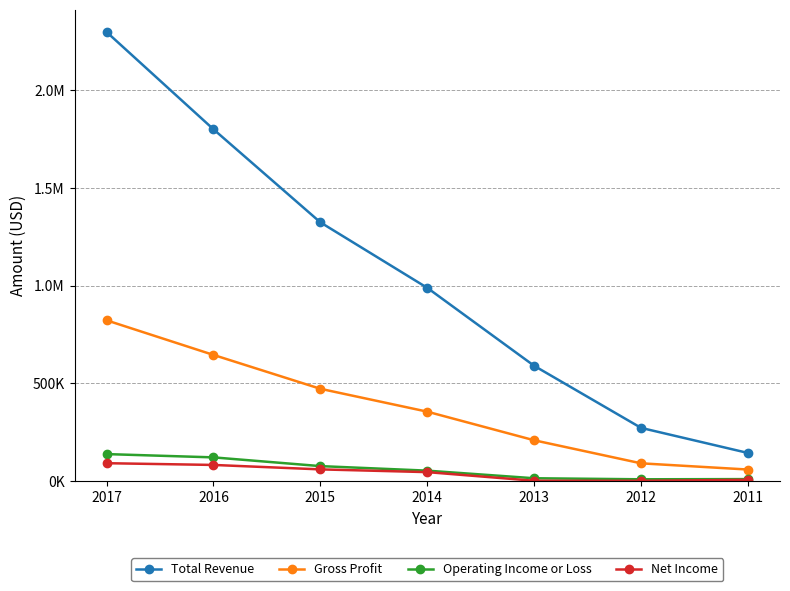

Which series has the widest spread of values?

Total Revenue